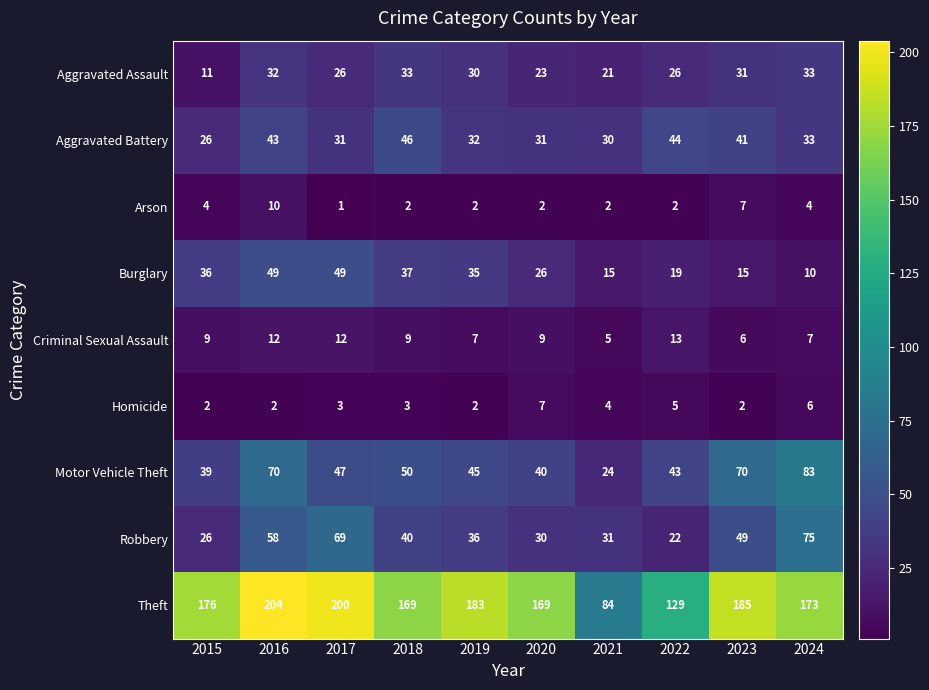

At which category is the sum across all series the highest?

2016